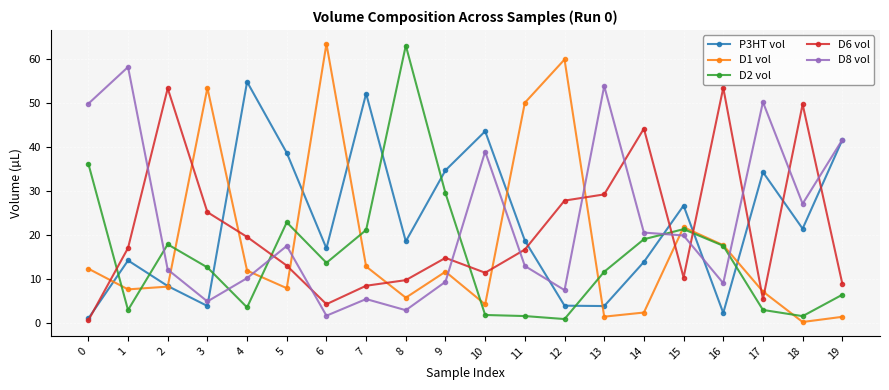

What is the total value across all series at 16?

100.0